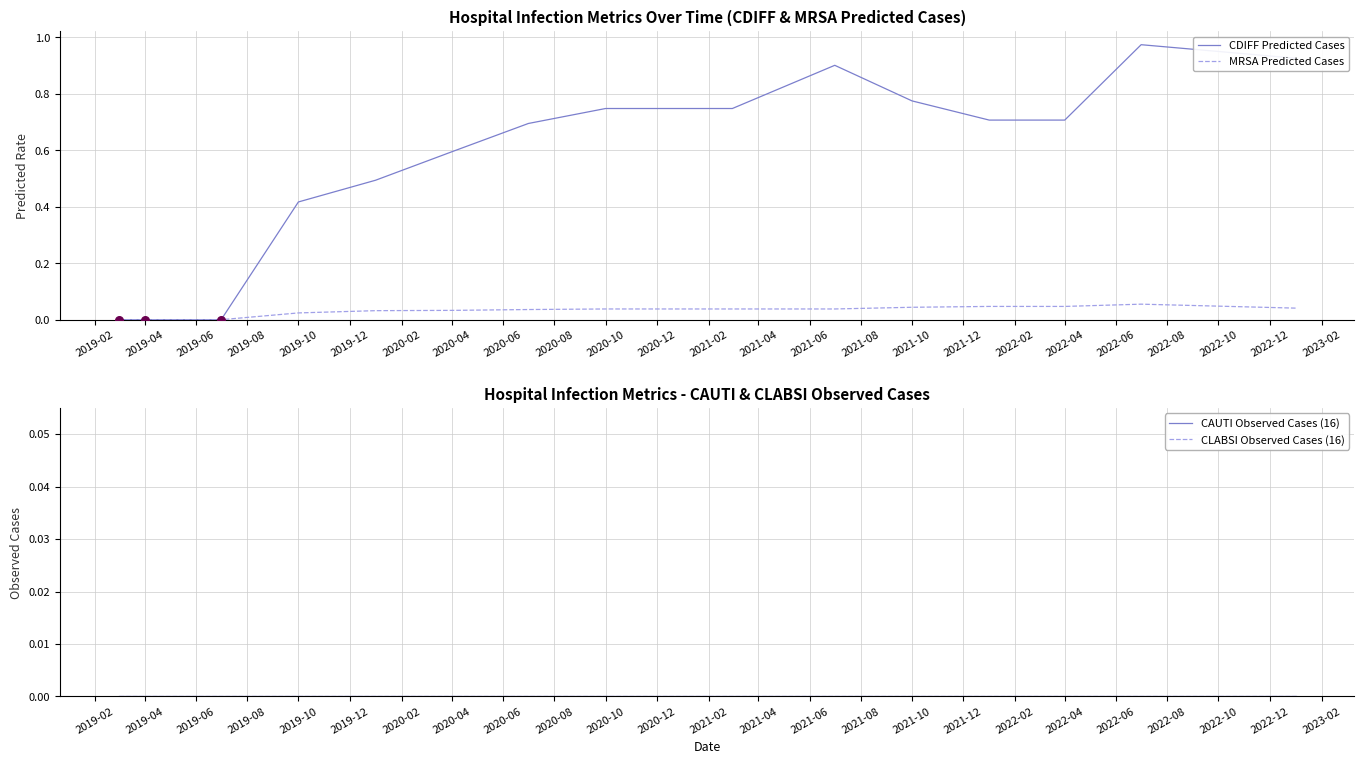

What are all the series names shown in the legend?

CDIFF Predicted Cases, MRSA Predicted Cases, CAUTI Observed Cases (16), CLABSI Observed Cases (16)